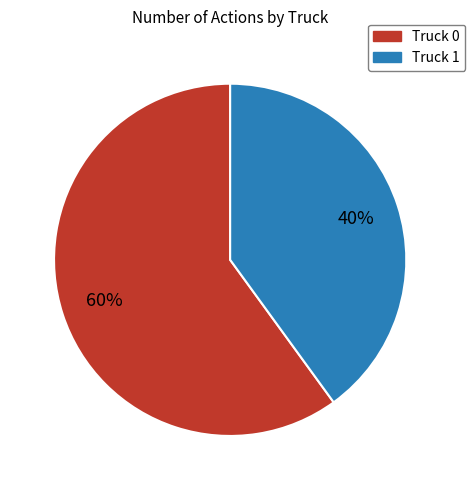

Rank the categories by value from highest to lowest.

Truck 0, Truck 1